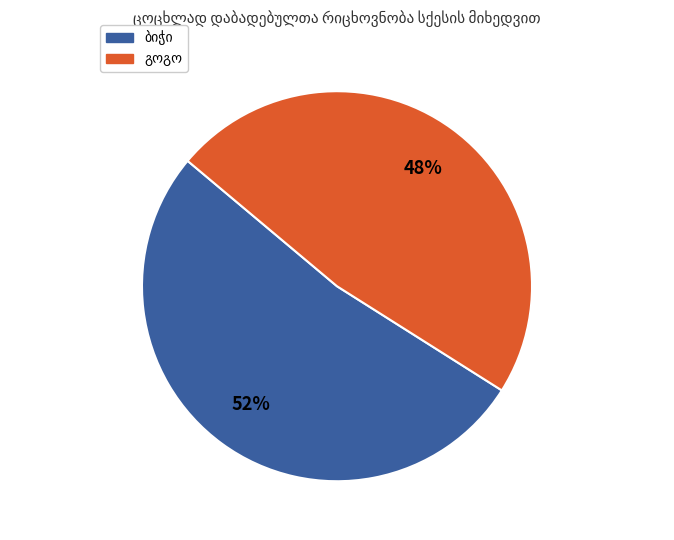

Does any single category account for the majority?

Yes